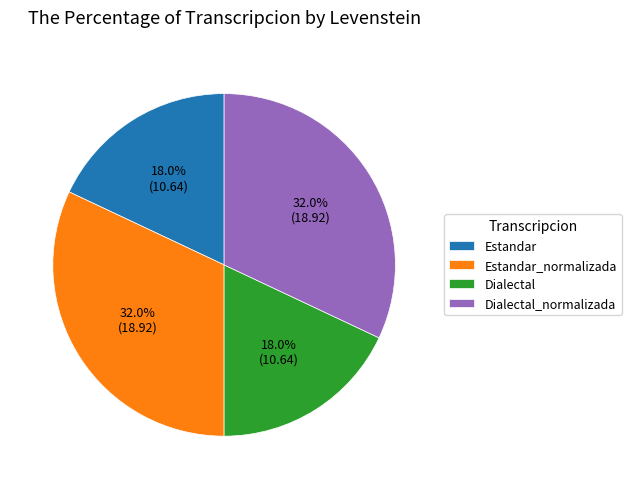

Does any single category account for the majority?

No